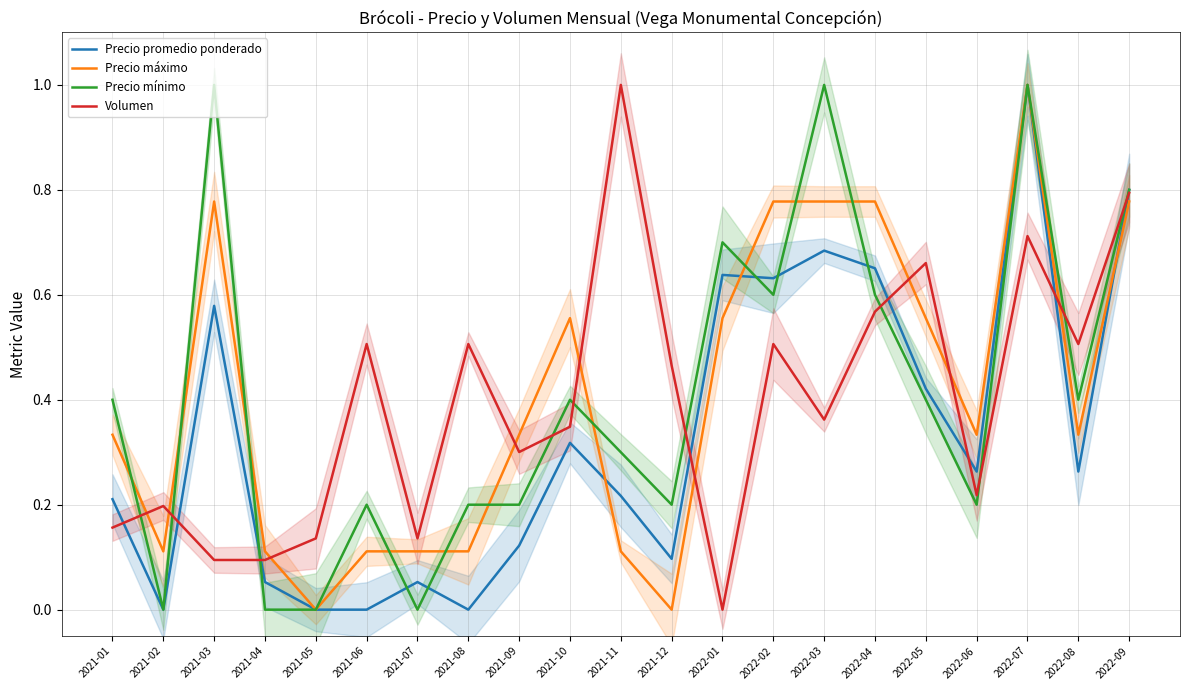

Count the number of categories in the chart.

21